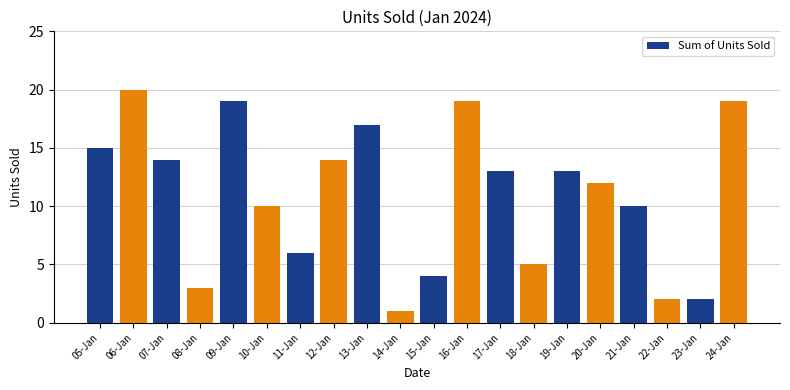

The value at 18-Jan is 2. True or false?

False